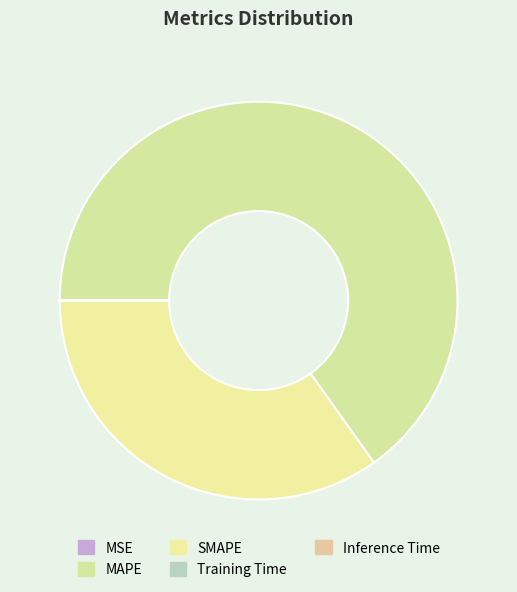

Rank the categories by value from highest to lowest.

MAPE, SMAPE, MSE, Training Time, Inference Time